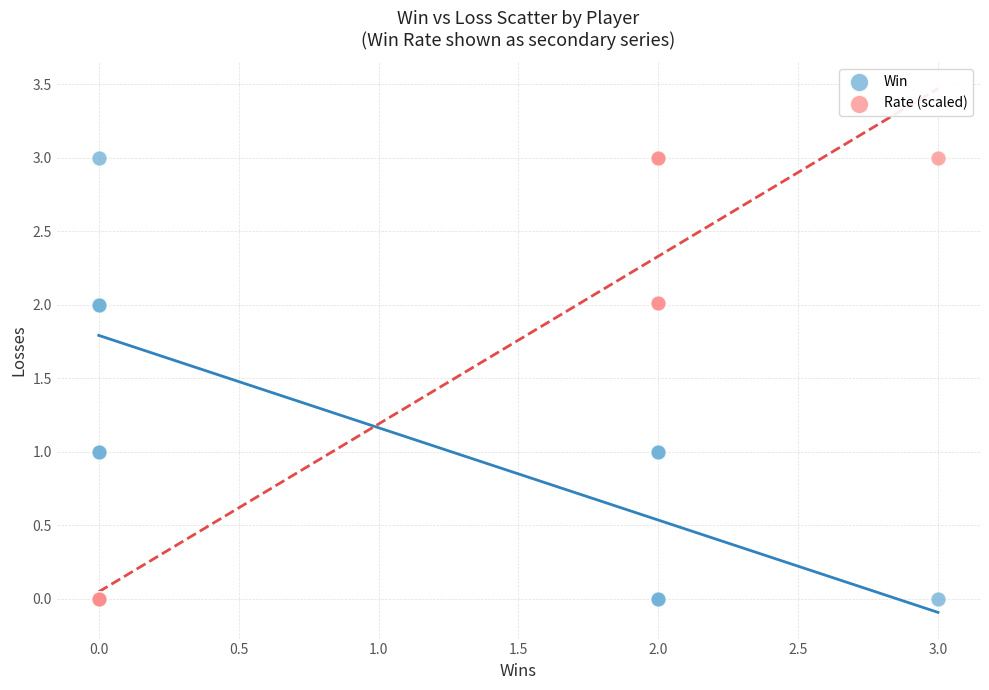

What is the X range (max minus min) for the scatter plot?

3.0